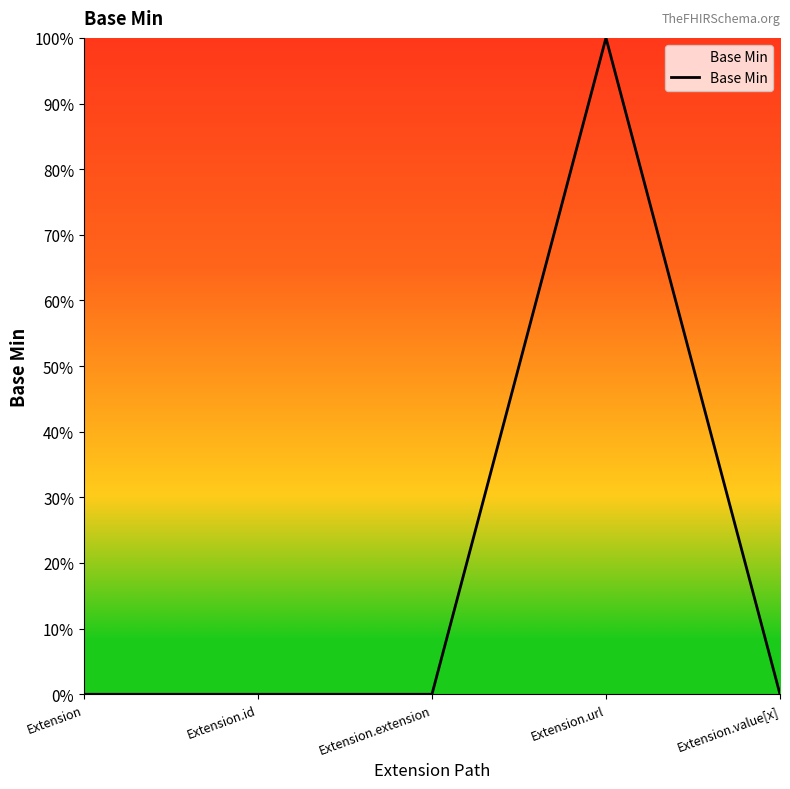

Does the chart have visible grid lines?

No